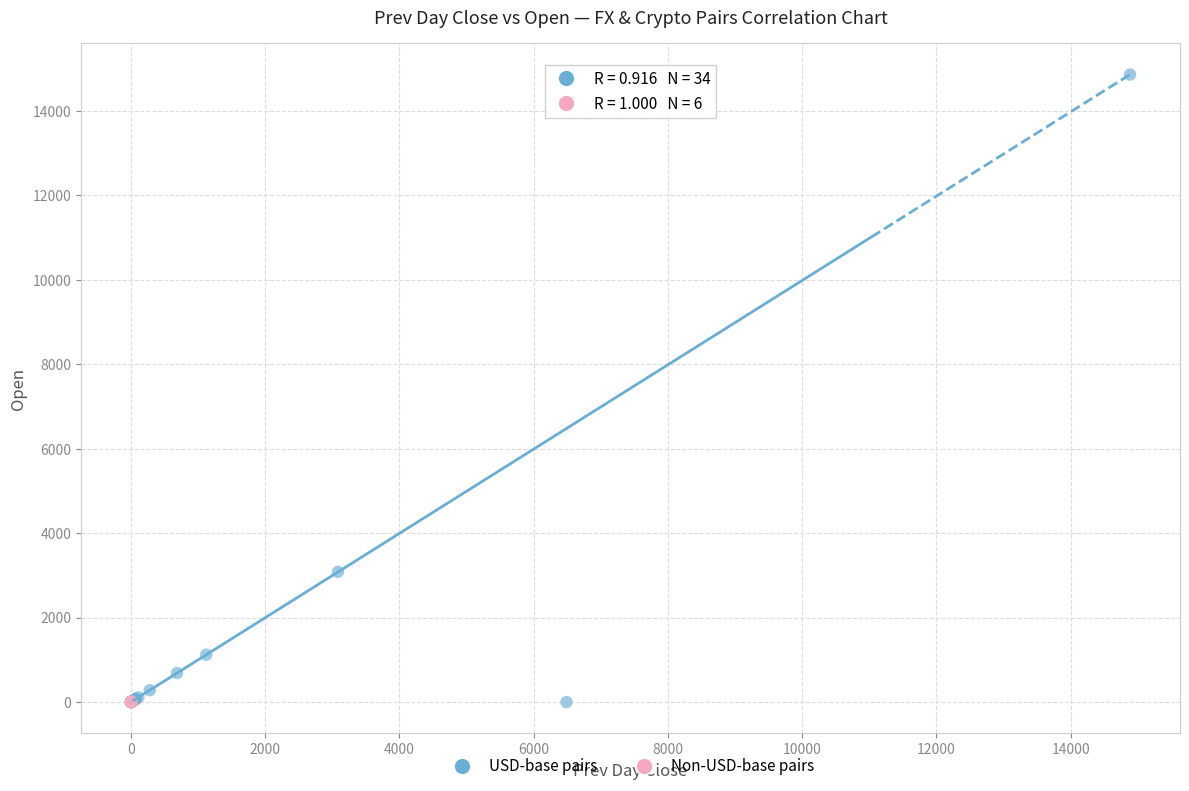

Which series reaches the maximum Y coordinate?

USD-base pairs